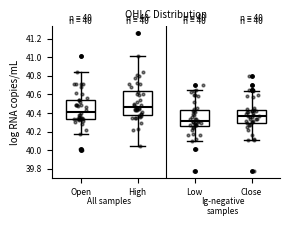

Where is the lower edge of the box for Low on the y-axis? The values are not printed on the chart, so give them approximately, as read against the axis.

40.26